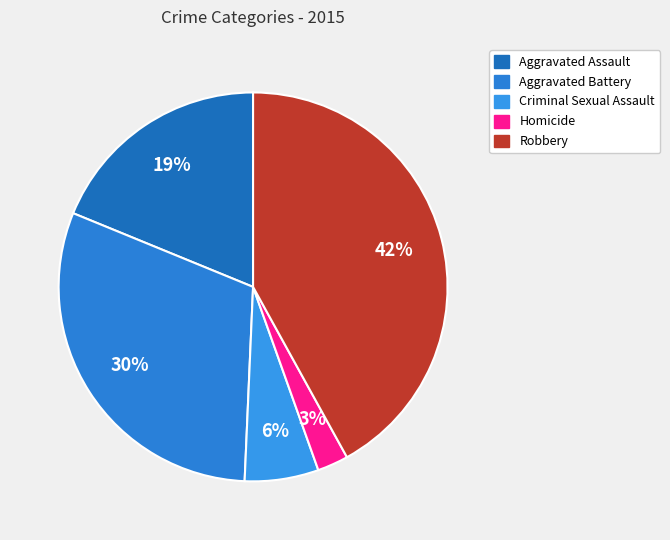

To the nearest percent, what is the difference between the largest and smallest slice percentages?

39%